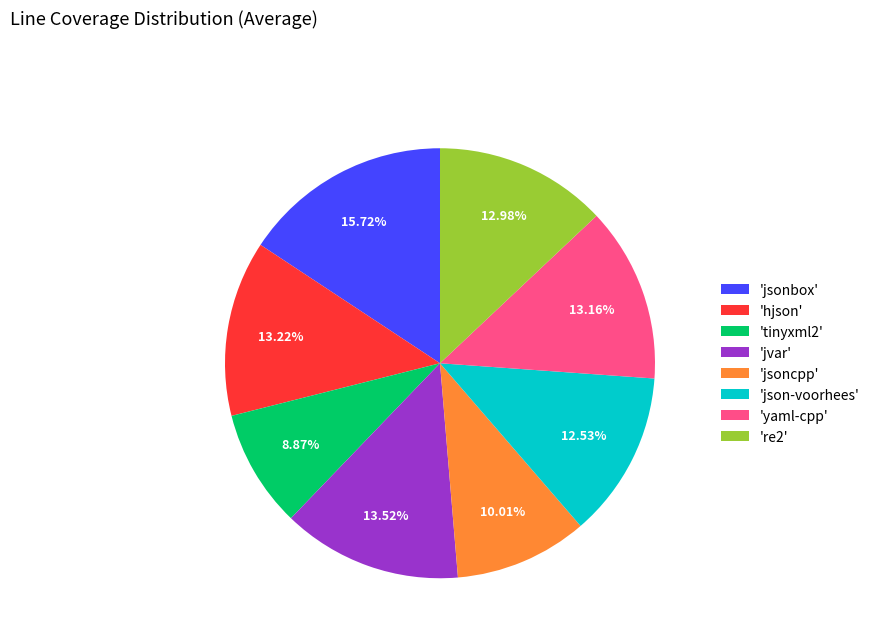

Approximately how many times larger is the value at 'tinyxml2' compared to 'jsoncpp'?

0.9